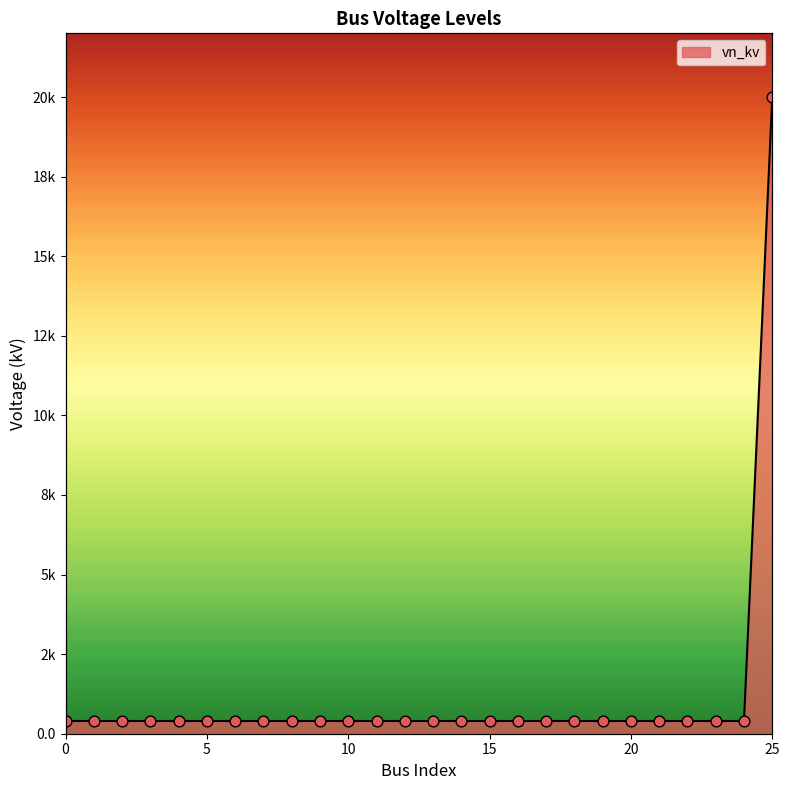

Between 13 and 15, which is larger?

13